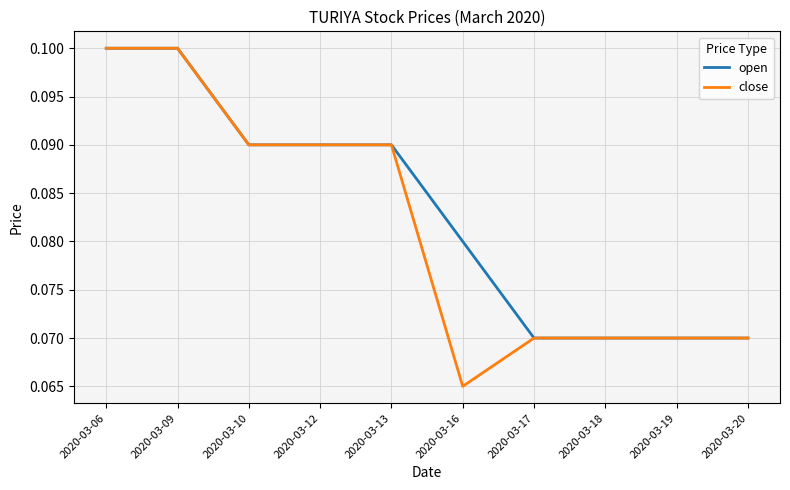

At 2020-03-16, list the series in order from largest to smallest.

open, close